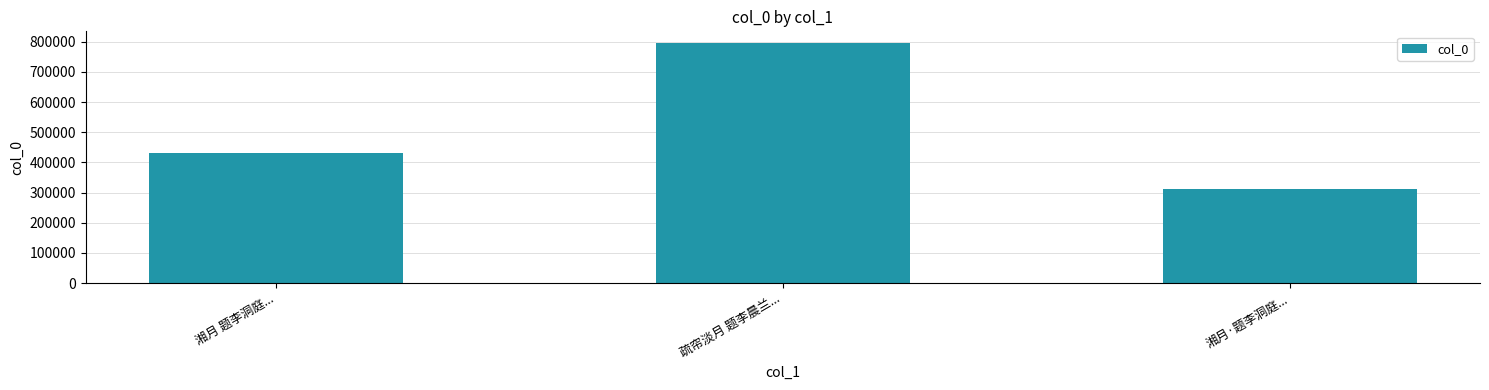

How many distinct data groups are displayed?

1